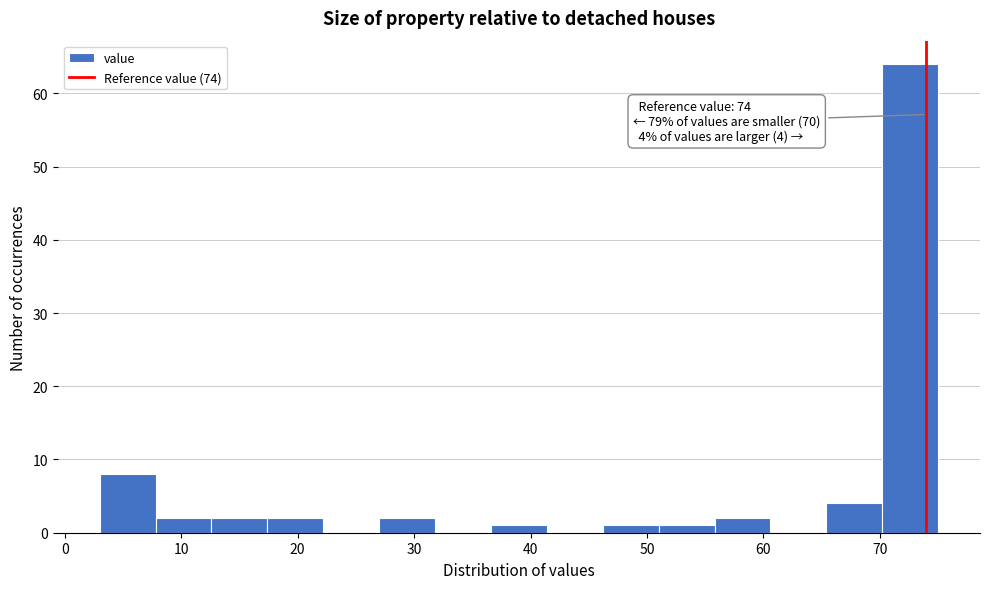

Which range on the x-axis has the tallest bar?

70.2 to 75.0